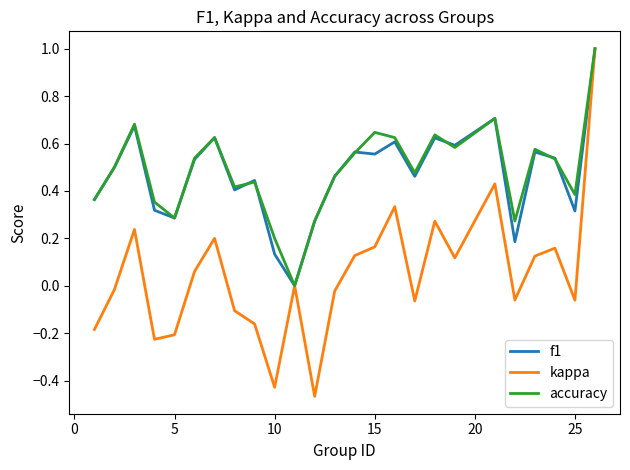

What is the maximum value shown in the chart?

1.0